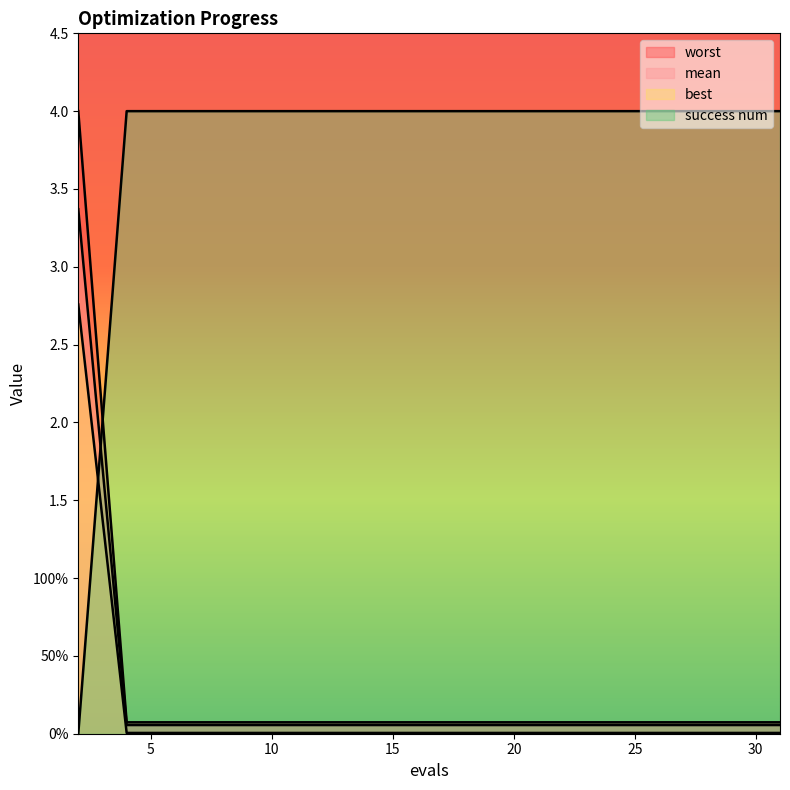

What is the total value across all series at 8?

4.1